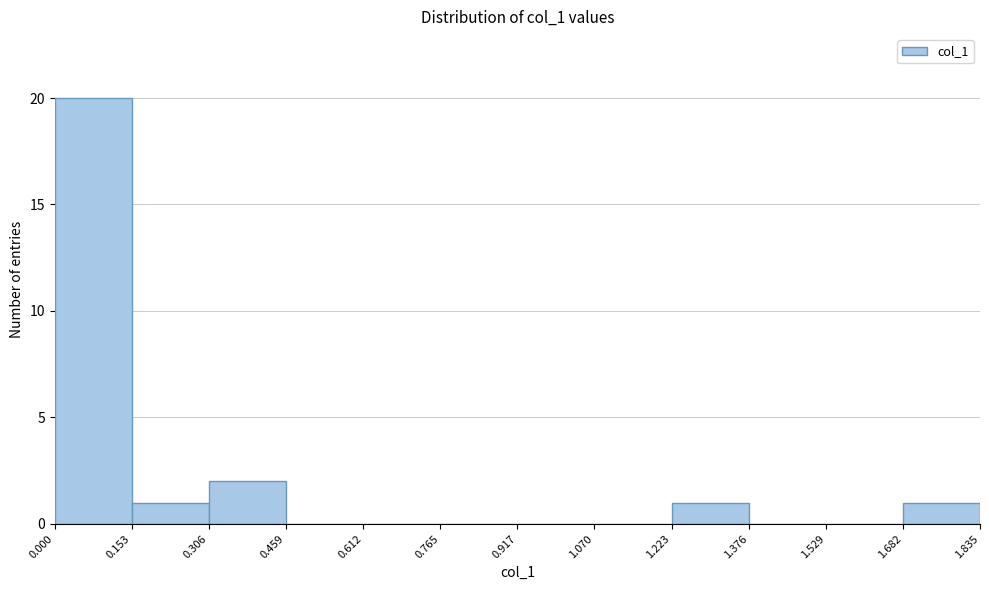

Which range on the x-axis has the tallest bar?

0.000 to 0.153